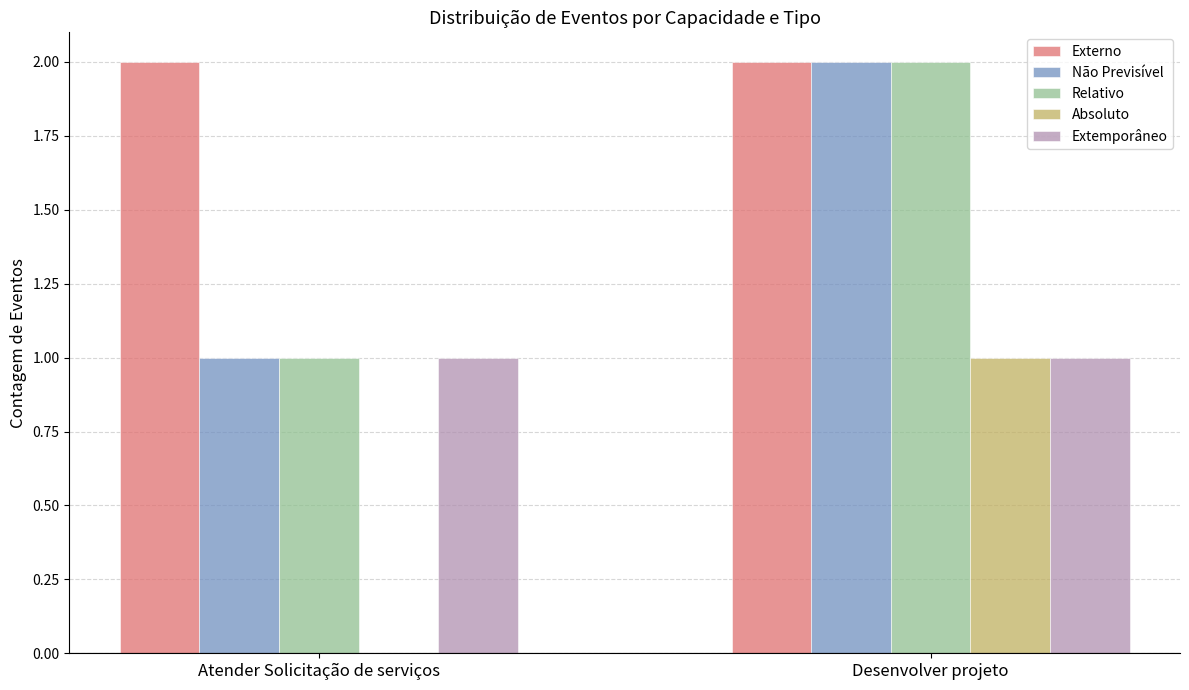

Reading right to left, transcribe all the data shown in this chart.

Externo: Desenvolver projeto=2	Atender Solicitação de serviços=2
Não Previsível: Desenvolver projeto=2	Atender Solicitação de serviços=1
Relativo: Desenvolver projeto=2	Atender Solicitação de serviços=1
Absoluto: Desenvolver projeto=1	Atender Solicitação de serviços=0
Extemporâneo: Desenvolver projeto=1	Atender Solicitação de serviços=1